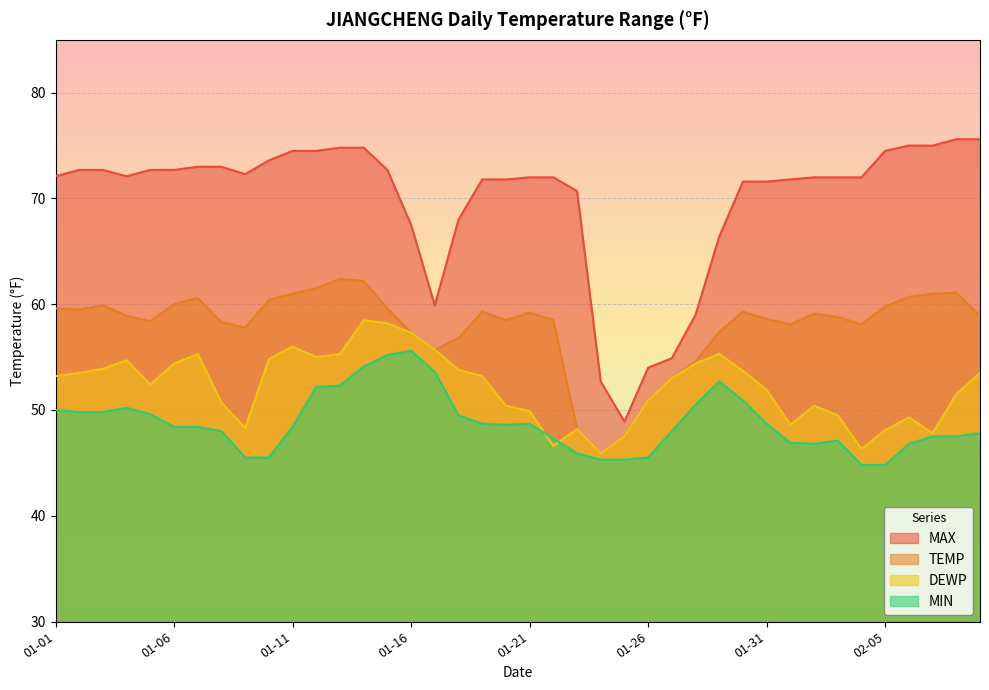

Which series has the largest range (max minus min)?

MAX